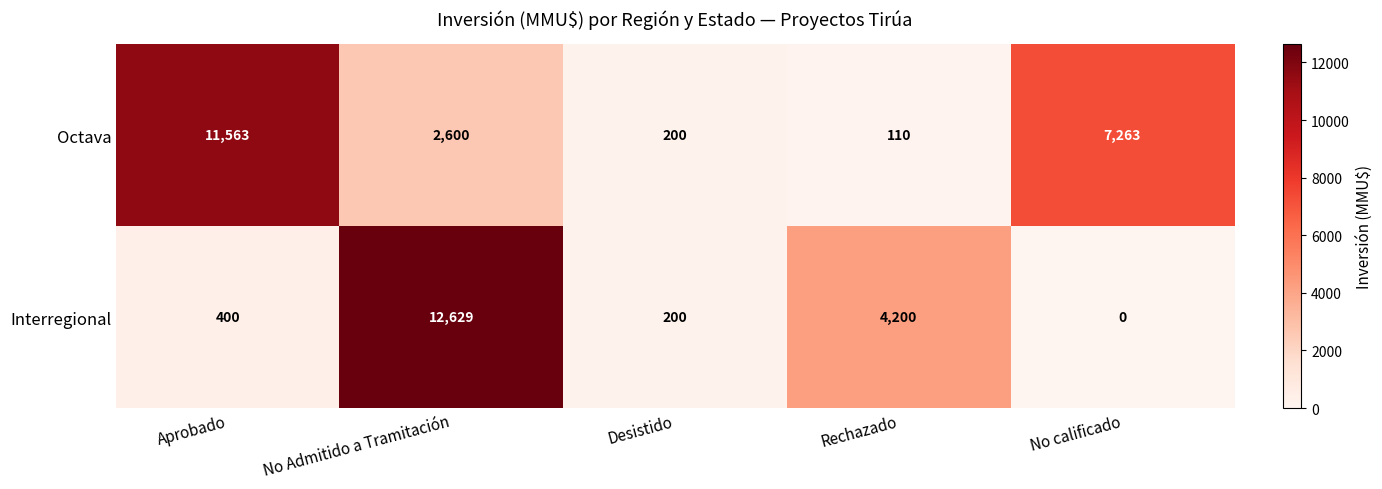

Where is Interregional nearest to the value 6314?

Rechazado